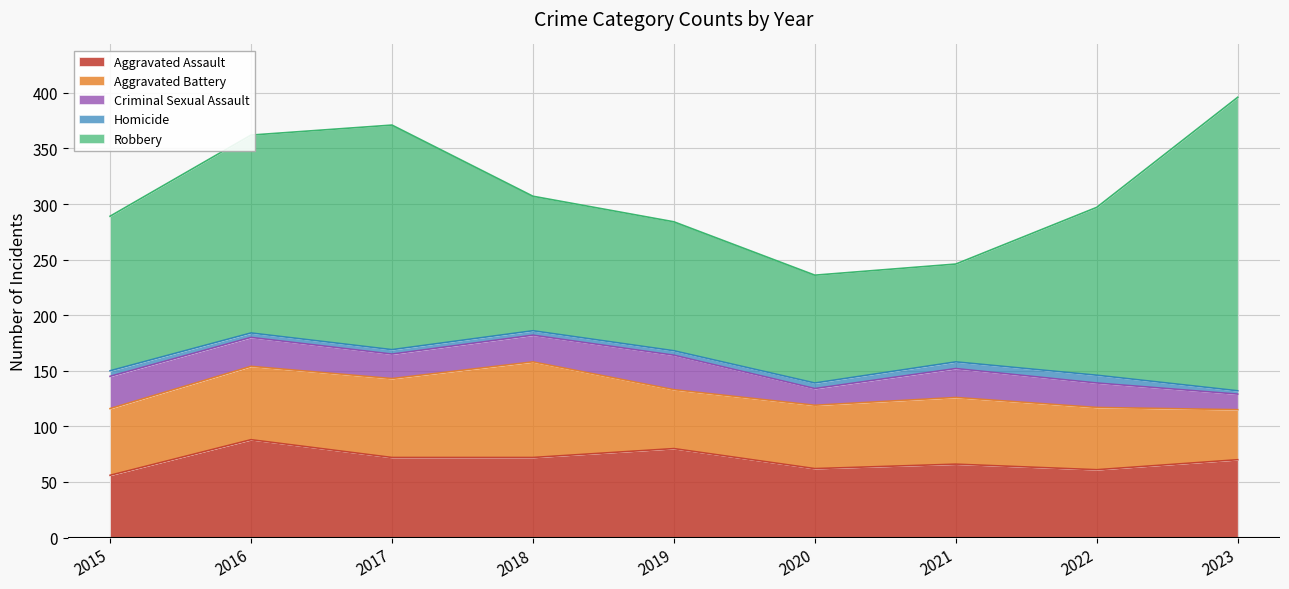

Where is the first local minimum for Aggravated Battery?

2019